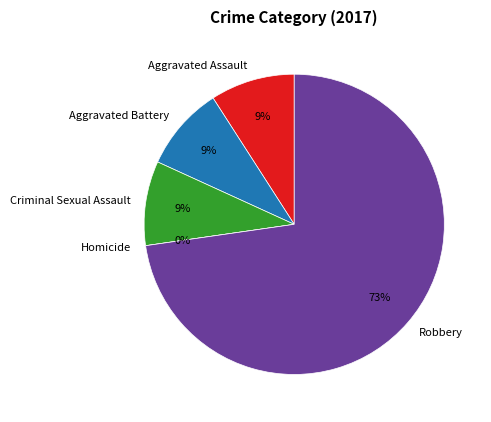

What portion of the pie excludes Robbery?

27.3%